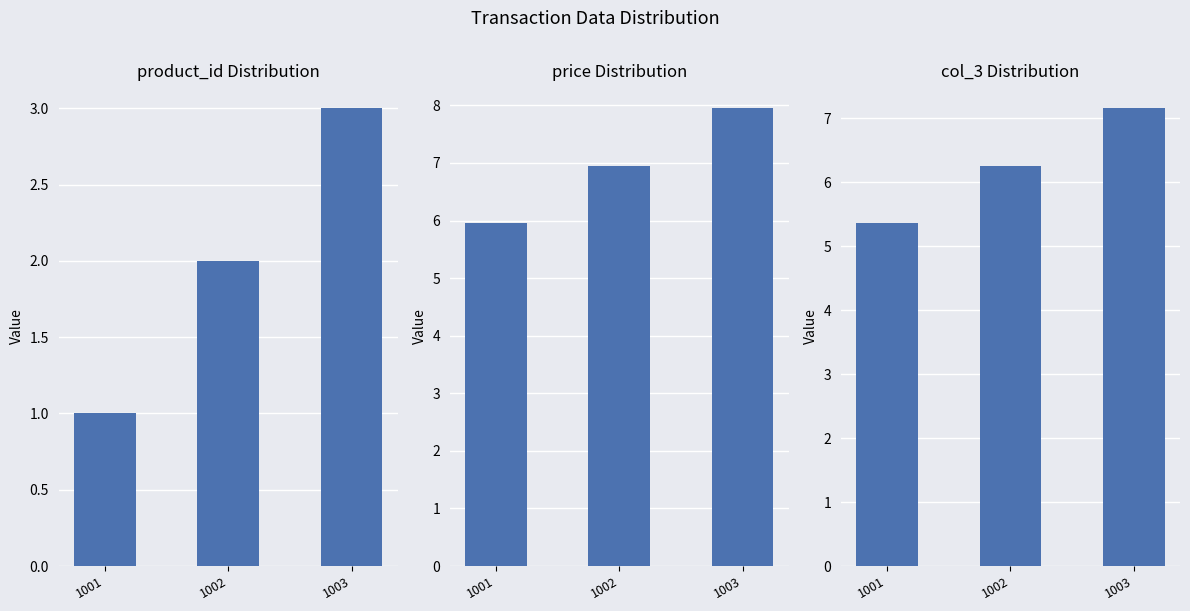

List the series in order of their peak value, highest first.

price, col_3, product_id